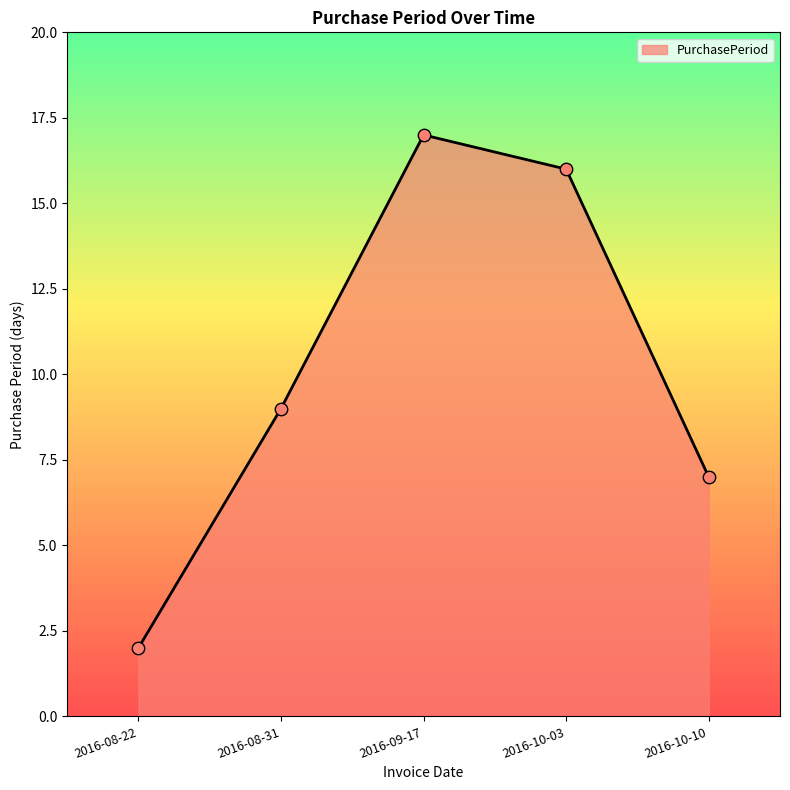

Between 2016-08-31 and 2016-08-22, which is larger?

2016-08-31